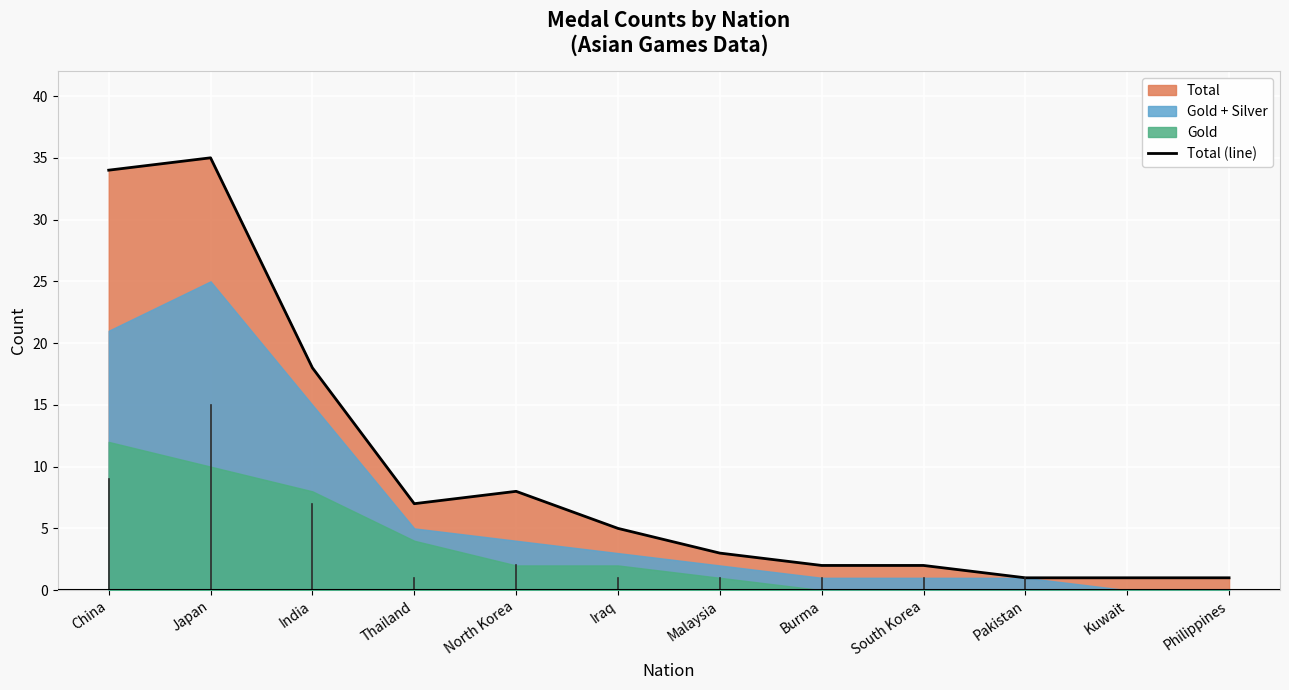

What is the label of the 3rd point from the right?

Pakistan